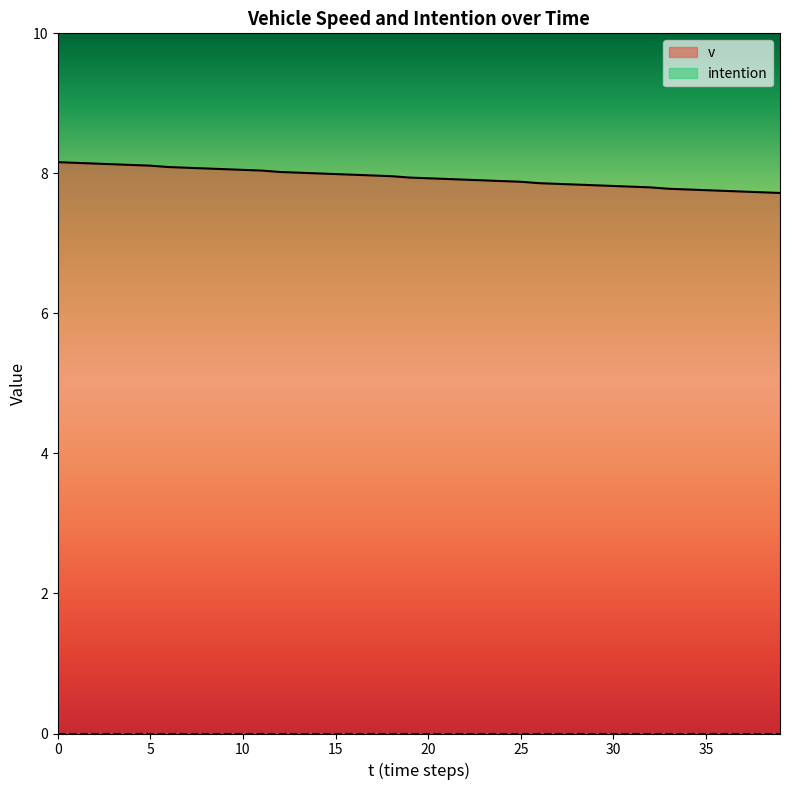

The chart shows a value of 14.2 at 14. True or false?

False